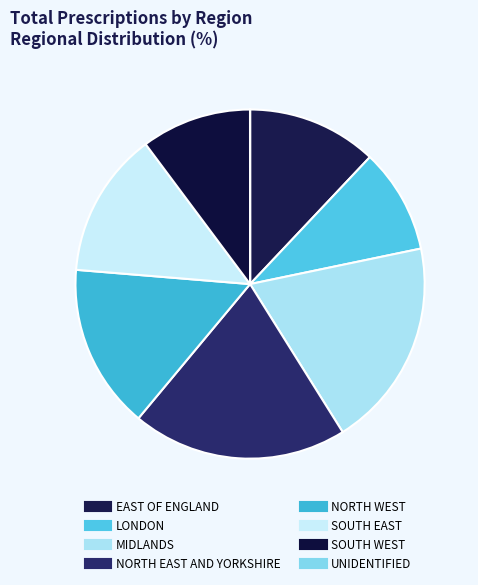

True or false: NORTH WEST accounts for 15% of the total.

True